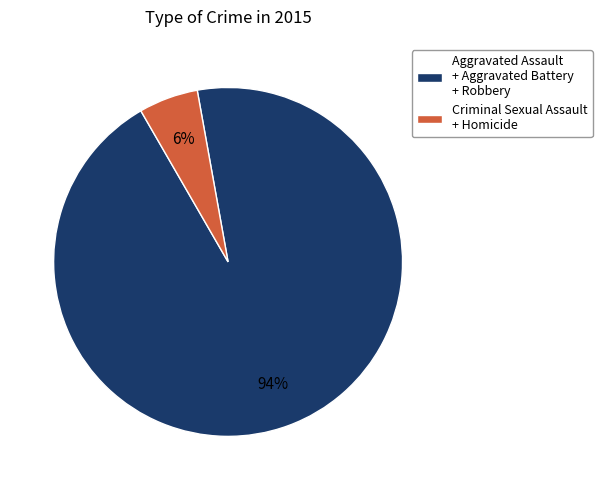

To the nearest percent, what percentage of the pie is Aggravated Assault + Aggravated Battery + Robbery?

94%